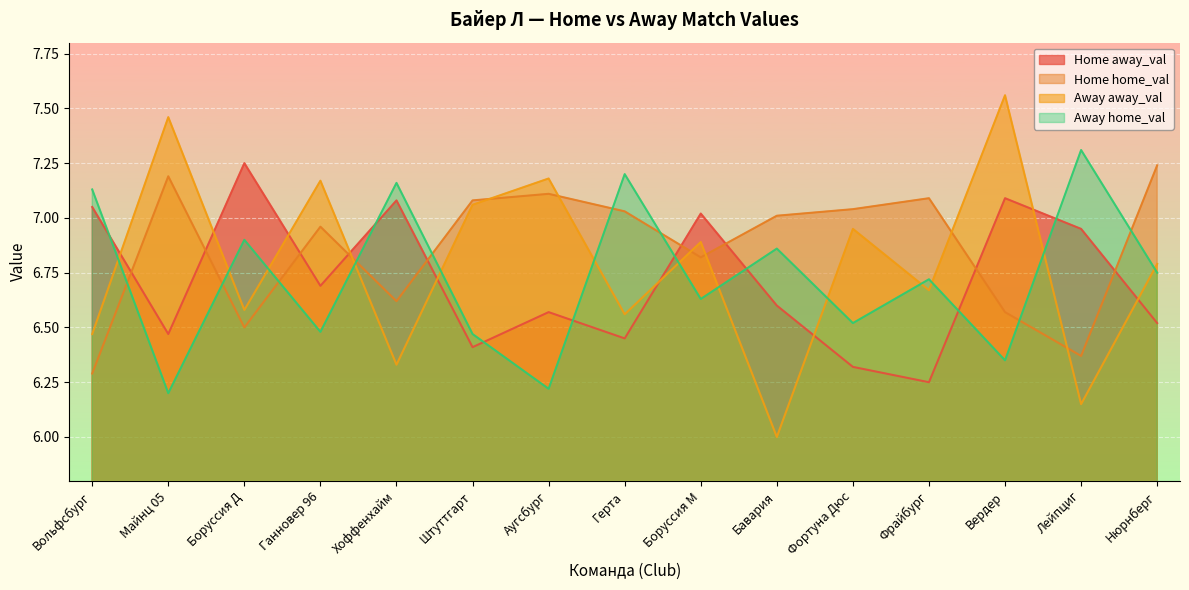

Which series has the widest spread of values?

Away away_val